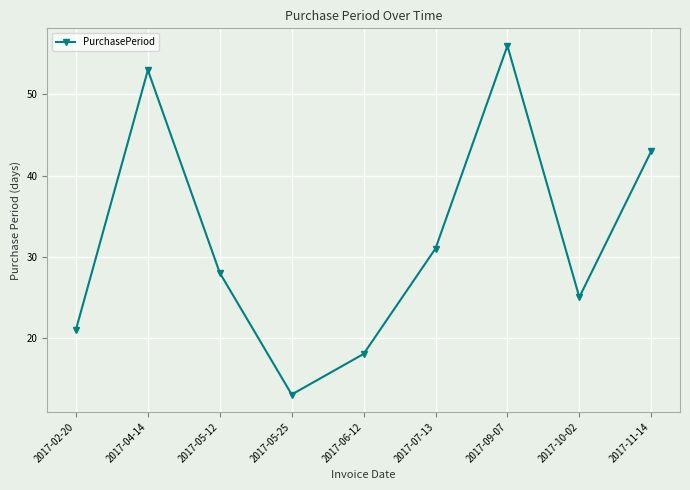

Which has a higher value, 2017-11-14 or 2017-06-12?

2017-11-14